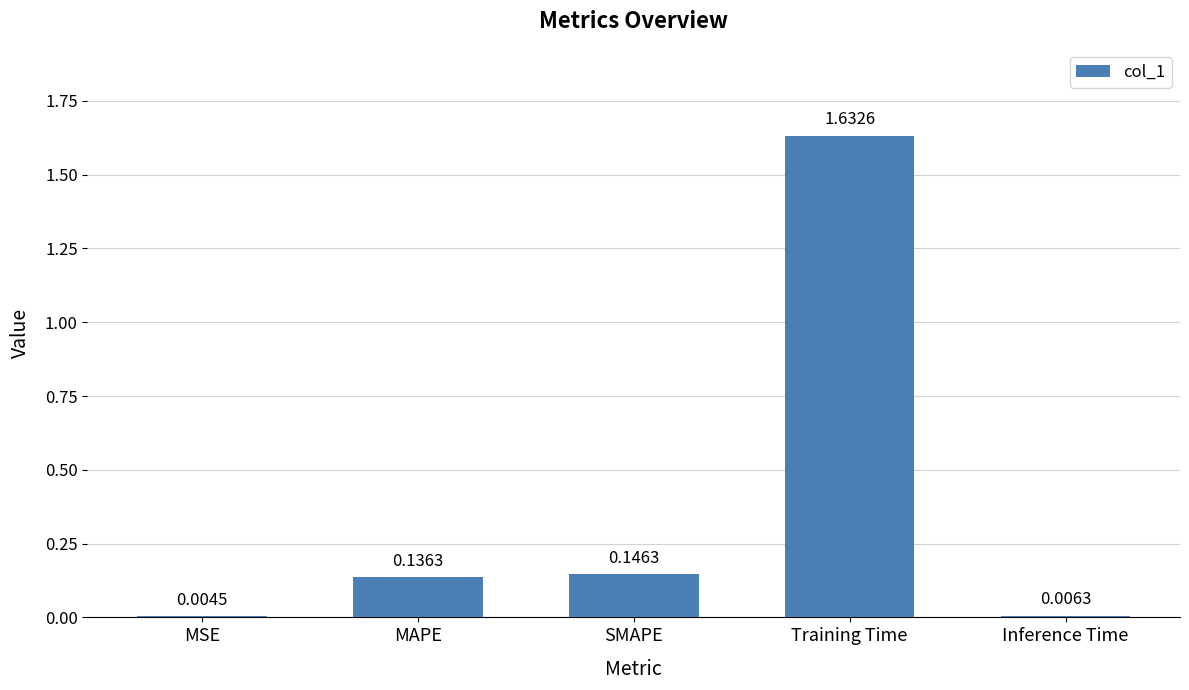

Which label corresponds to the largest value in the chart?

Training Time